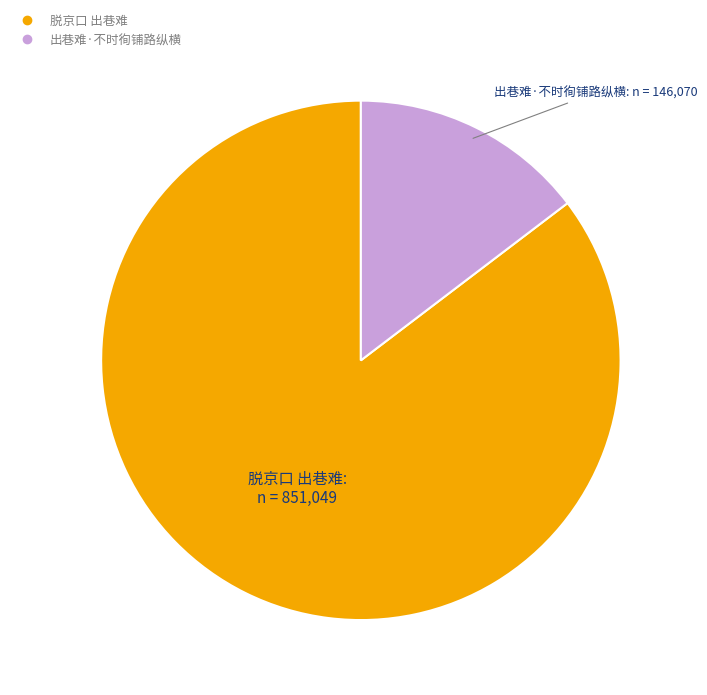

Count the number of slices in the pie.

2